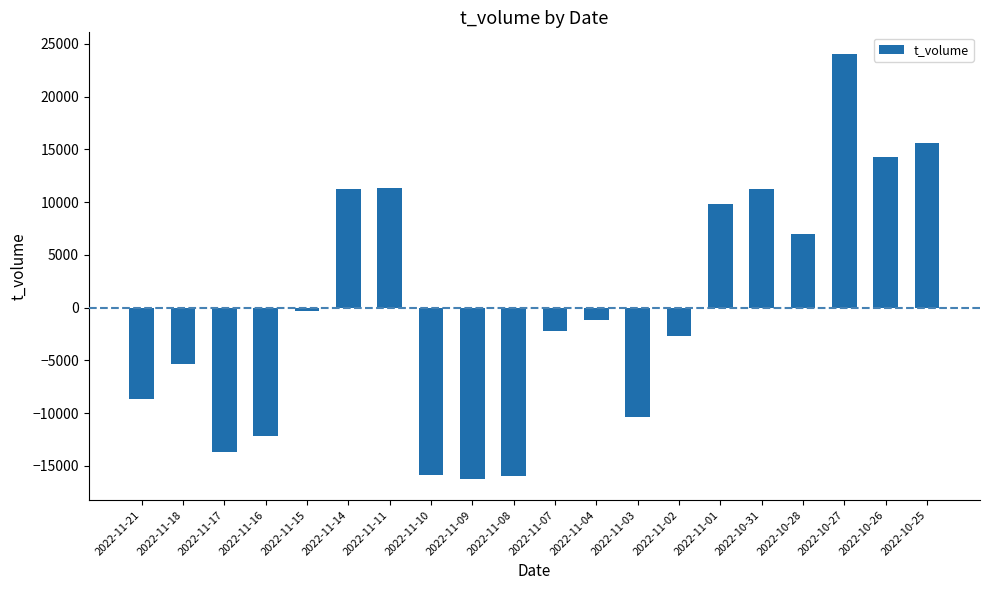

How many bars are there in total?

20